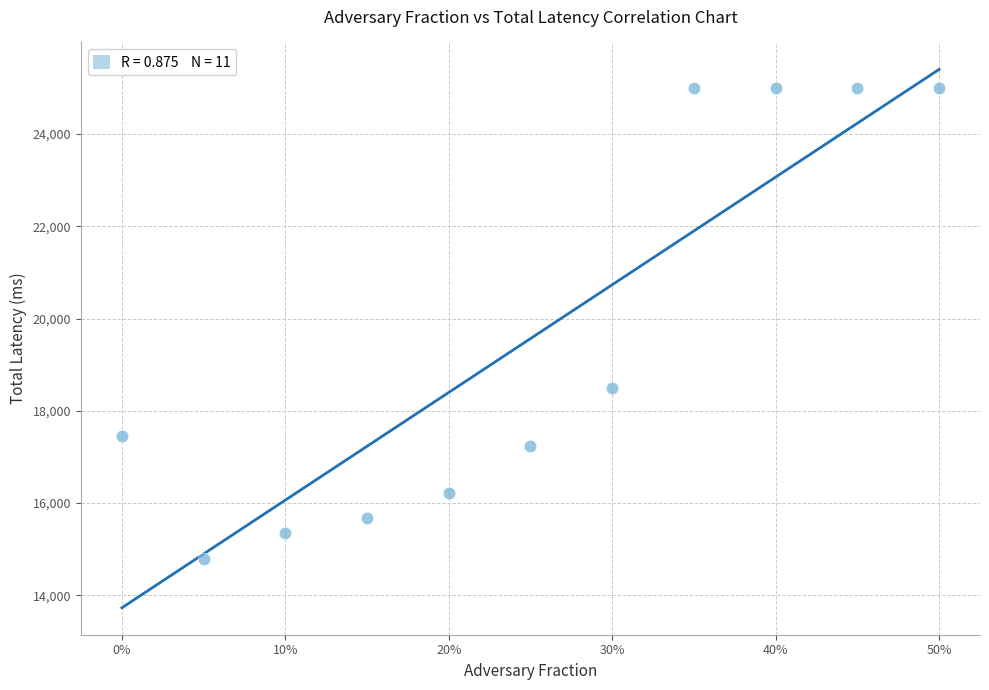

What is the range of X values (max minus min)?

0.5